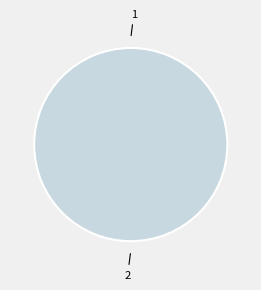

Rank the categories by value from lowest to highest.

1, 2